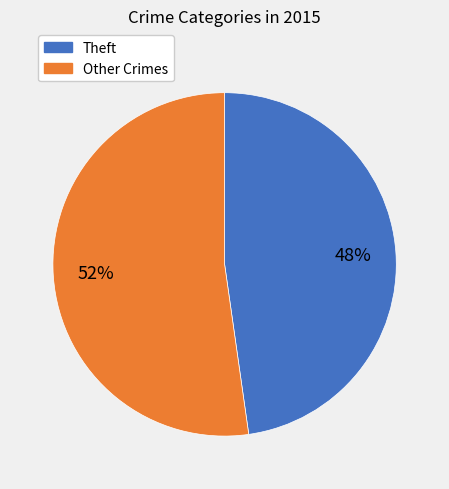

Is it true that Other Crimes is 58% of the pie?

False